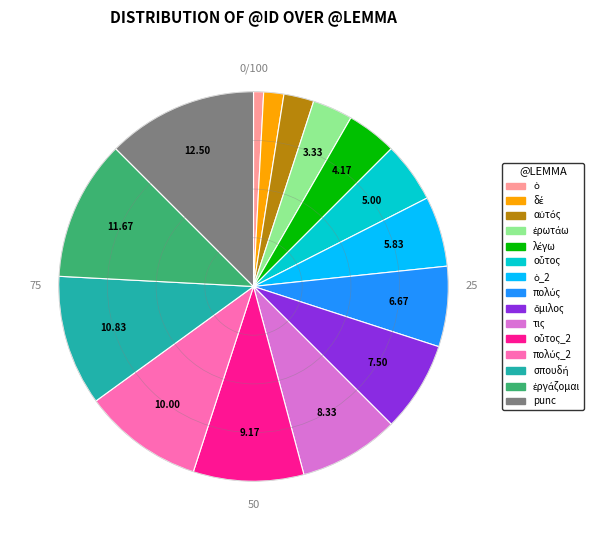

How many segments does this pie chart have?

15